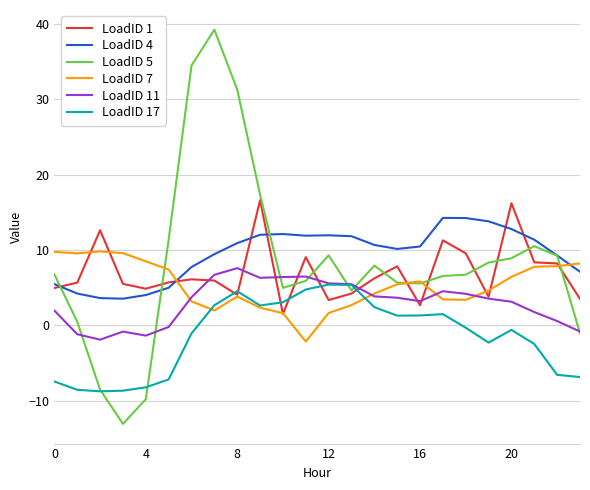

Which series has the largest range (max minus min)?

LoadID 5